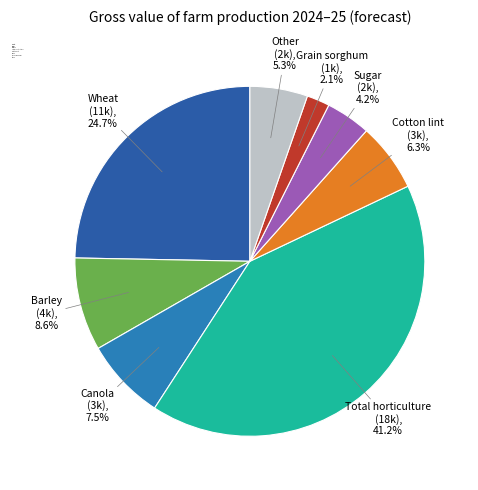

What portion of the pie excludes Cotton lint?

93.7%